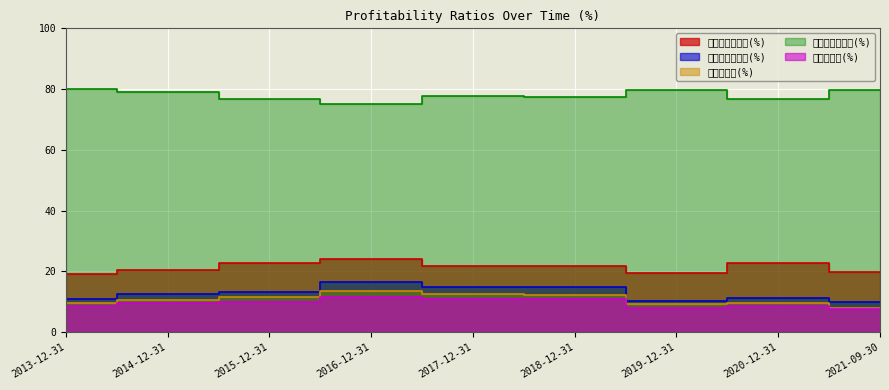

At which label does 成本费用利润率(%) reach its peak?

2016-12-31